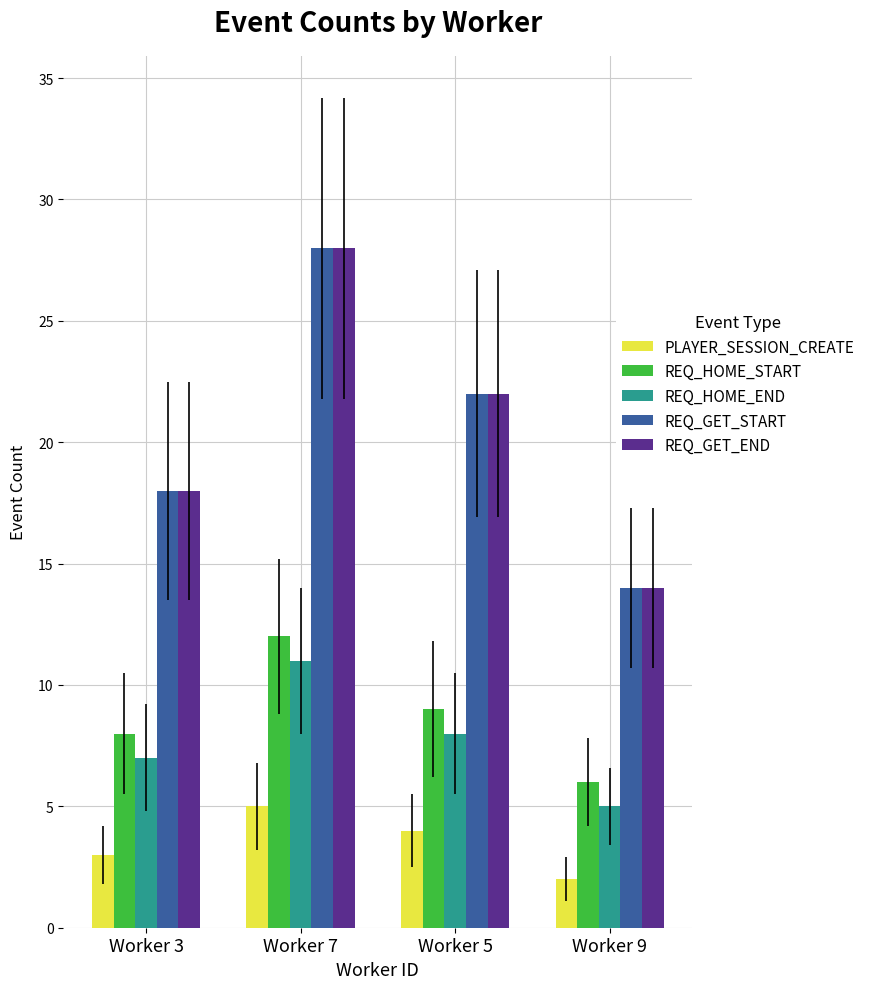

Reading left to right, what are all the values shown in this chart?

PLAYER_SESSION_CREATE: 3	5	4	2
REQ_HOME_START: 8	12	9	6
REQ_HOME_END: 7	11	8	5
REQ_GET_START: 18	28	22	14
REQ_GET_END: 18	28	22	14